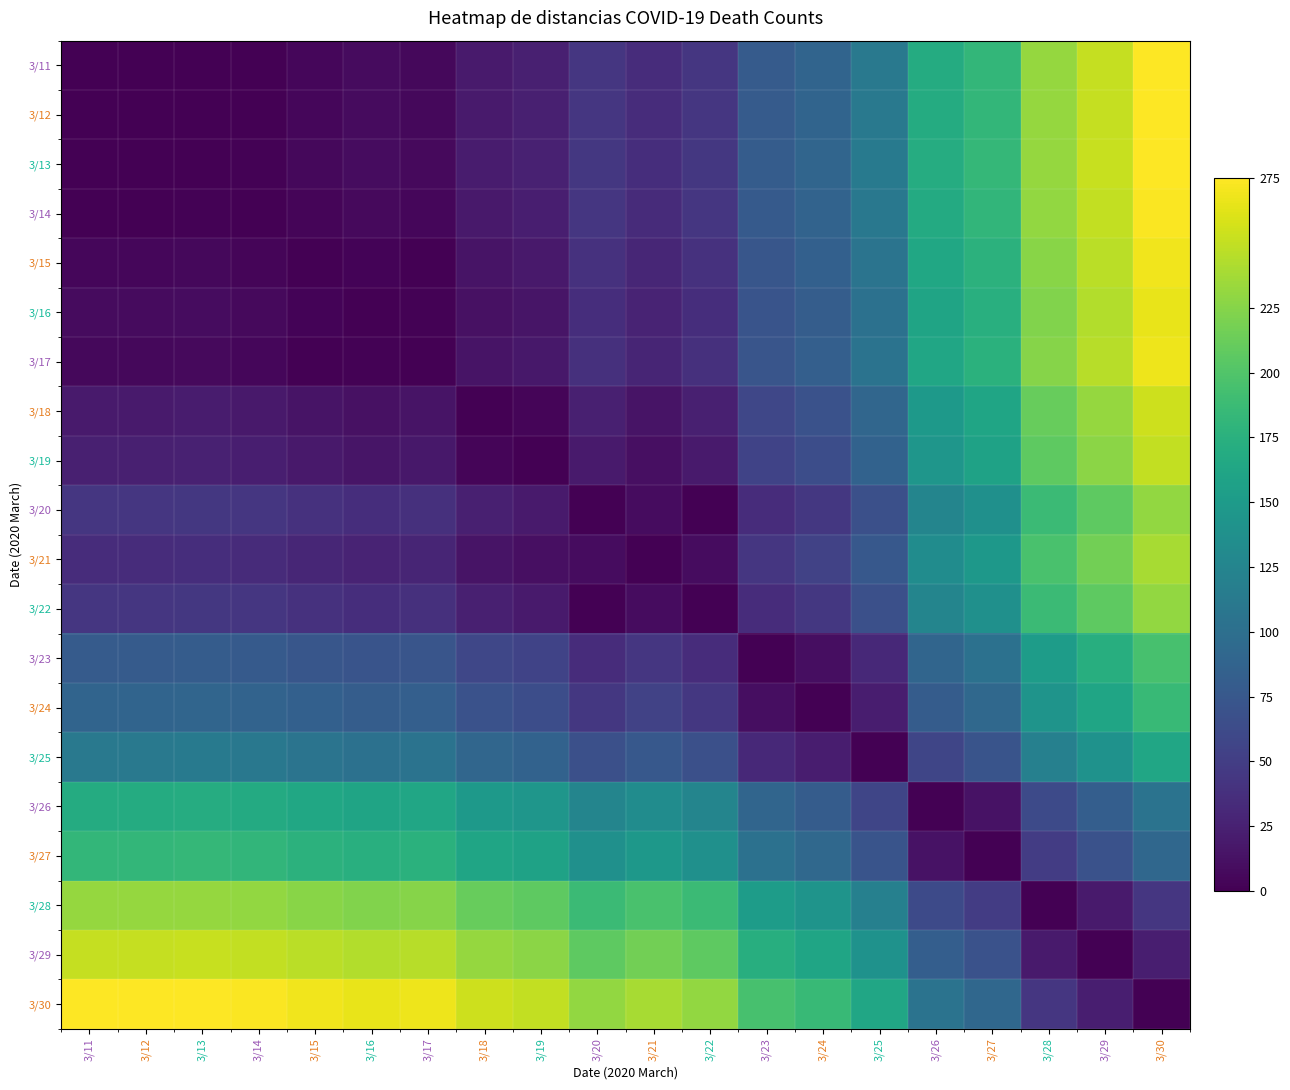

Reading left to right, what are all the values shown in this chart?

3/11: 3/11=0	3/12=0	3/13=1	3/14=1	3/15=5	3/16=8	3/17=6	3/18=20	3/19=24	3/20=44	3/21=35	3/22=44	3/23=79	3/24=89	3/25=111	3/26=169	3/27=182	3/28=231	3/29=251	3/30=274
3/12: 3/11=0	3/12=0	3/13=1	3/14=1	3/15=5	3/16=8	3/17=6	3/18=20	3/19=24	3/20=44	3/21=35	3/22=44	3/23=79	3/24=89	3/25=111	3/26=169	3/27=182	3/28=231	3/29=251	3/30=274
3/13: 3/11=1	3/12=1	3/13=0	3/14=2	3/15=6	3/16=9	3/17=7	3/18=21	3/19=25	3/20=45	3/21=36	3/22=45	3/23=80	3/24=90	3/25=112	3/26=170	3/27=183	3/28=232	3/29=252	3/30=275
3/14: 3/11=1	3/12=1	3/13=2	3/14=0	3/15=4	3/16=7	3/17=5	3/18=19	3/19=23	3/20=43	3/21=34	3/22=43	3/23=78	3/24=88	3/25=110	3/26=168	3/27=181	3/28=230	3/29=250	3/30=273
3/15: 3/11=5	3/12=5	3/13=6	3/14=4	3/15=0	3/16=3	3/17=1	3/18=15	3/19=19	3/20=39	3/21=30	3/22=39	3/23=74	3/24=84	3/25=106	3/26=164	3/27=177	3/28=226	3/29=246	3/30=269
3/16: 3/11=8	3/12=8	3/13=9	3/14=7	3/15=3	3/16=0	3/17=2	3/18=12	3/19=16	3/20=36	3/21=27	3/22=36	3/23=71	3/24=81	3/25=103	3/26=161	3/27=174	3/28=223	3/29=243	3/30=266
3/17: 3/11=6	3/12=6	3/13=7	3/14=5	3/15=1	3/16=2	3/17=0	3/18=14	3/19=18	3/20=38	3/21=29	3/22=38	3/23=73	3/24=83	3/25=105	3/26=163	3/27=176	3/28=225	3/29=245	3/30=268
3/18: 3/11=20	3/12=20	3/13=21	3/14=19	3/15=15	3/16=12	3/17=14	3/18=0	3/19=4	3/20=24	3/21=15	3/22=24	3/23=59	3/24=69	3/25=91	3/26=149	3/27=162	3/28=211	3/29=231	3/30=254
3/19: 3/11=24	3/12=24	3/13=25	3/14=23	3/15=19	3/16=16	3/17=18	3/18=4	3/19=0	3/20=20	3/21=11	3/22=20	3/23=55	3/24=65	3/25=87	3/26=145	3/27=158	3/28=207	3/29=227	3/30=250
3/20: 3/11=44	3/12=44	3/13=45	3/14=43	3/15=39	3/16=36	3/17=38	3/18=24	3/19=20	3/20=0	3/21=9	3/22=0	3/23=35	3/24=45	3/25=67	3/26=125	3/27=138	3/28=187	3/29=207	3/30=230
3/21: 3/11=35	3/12=35	3/13=36	3/14=34	3/15=30	3/16=27	3/17=29	3/18=15	3/19=11	3/20=9	3/21=0	3/22=9	3/23=44	3/24=54	3/25=76	3/26=134	3/27=147	3/28=196	3/29=216	3/30=239
3/22: 3/11=44	3/12=44	3/13=45	3/14=43	3/15=39	3/16=36	3/17=38	3/18=24	3/19=20	3/20=0	3/21=9	3/22=0	3/23=35	3/24=45	3/25=67	3/26=125	3/27=138	3/28=187	3/29=207	3/30=230
3/23: 3/11=79	3/12=79	3/13=80	3/14=78	3/15=74	3/16=71	3/17=73	3/18=59	3/19=55	3/20=35	3/21=44	3/22=35	3/23=0	3/24=10	3/25=32	3/26=90	3/27=103	3/28=152	3/29=172	3/30=195
3/24: 3/11=89	3/12=89	3/13=90	3/14=88	3/15=84	3/16=81	3/17=83	3/18=69	3/19=65	3/20=45	3/21=54	3/22=45	3/23=10	3/24=0	3/25=22	3/26=80	3/27=93	3/28=142	3/29=162	3/30=185
3/25: 3/11=111	3/12=111	3/13=112	3/14=110	3/15=106	3/16=103	3/17=105	3/18=91	3/19=87	3/20=67	3/21=76	3/22=67	3/23=32	3/24=22	3/25=0	3/26=58	3/27=71	3/28=120	3/29=140	3/30=163
3/26: 3/11=169	3/12=169	3/13=170	3/14=168	3/15=164	3/16=161	3/17=163	3/18=149	3/19=145	3/20=125	3/21=134	3/22=125	3/23=90	3/24=80	3/25=58	3/26=0	3/27=13	3/28=62	3/29=82	3/30=105
3/27: 3/11=182	3/12=182	3/13=183	3/14=181	3/15=177	3/16=174	3/17=176	3/18=162	3/19=158	3/20=138	3/21=147	3/22=138	3/23=103	3/24=93	3/25=71	3/26=13	3/27=0	3/28=49	3/29=69	3/30=92
3/28: 3/11=231	3/12=231	3/13=232	3/14=230	3/15=226	3/16=223	3/17=225	3/18=211	3/19=207	3/20=187	3/21=196	3/22=187	3/23=152	3/24=142	3/25=120	3/26=62	3/27=49	3/28=0	3/29=20	3/30=43
3/29: 3/11=251	3/12=251	3/13=252	3/14=250	3/15=246	3/16=243	3/17=245	3/18=231	3/19=227	3/20=207	3/21=216	3/22=207	3/23=172	3/24=162	3/25=140	3/26=82	3/27=69	3/28=20	3/29=0	3/30=23
3/30: 3/11=274	3/12=274	3/13=275	3/14=273	3/15=269	3/16=266	3/17=268	3/18=254	3/19=250	3/20=230	3/21=239	3/22=230	3/23=195	3/24=185	3/25=163	3/26=105	3/27=92	3/28=43	3/29=23	3/30=0